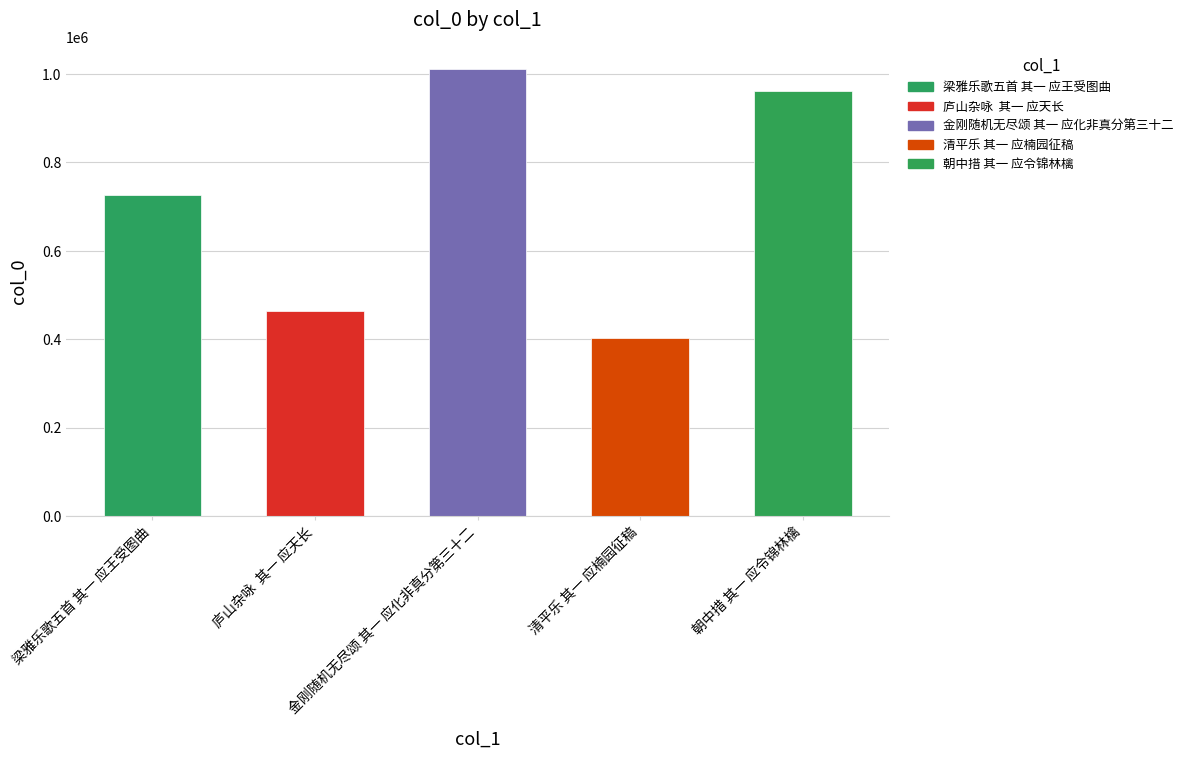

What is the label of the 4th bar from the right?

庐山杂咏  其一 应天长